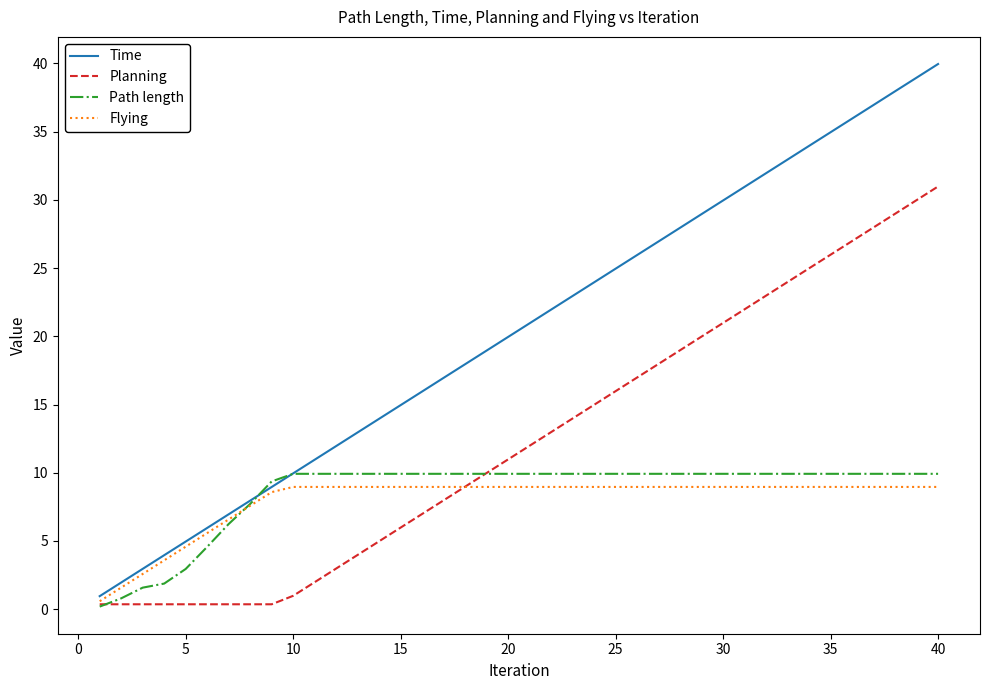

Which series has the widest spread of values?

Time